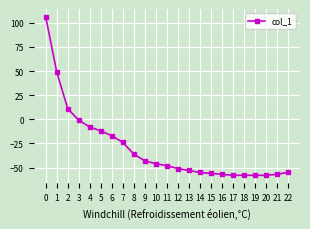

What is the difference between the second highest and second lowest values?

107